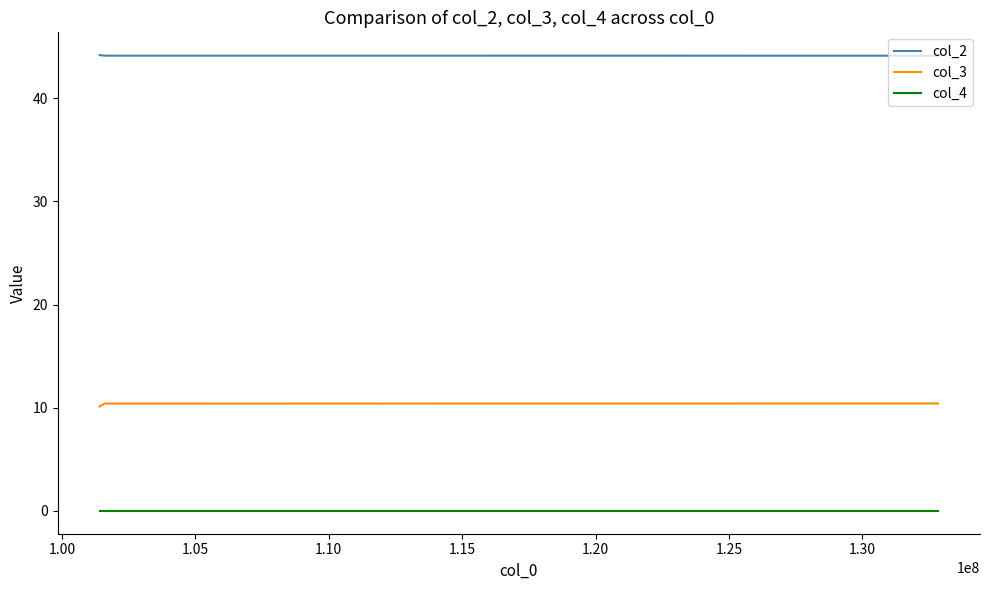

How many col_2 values are between 44 and 45?

3